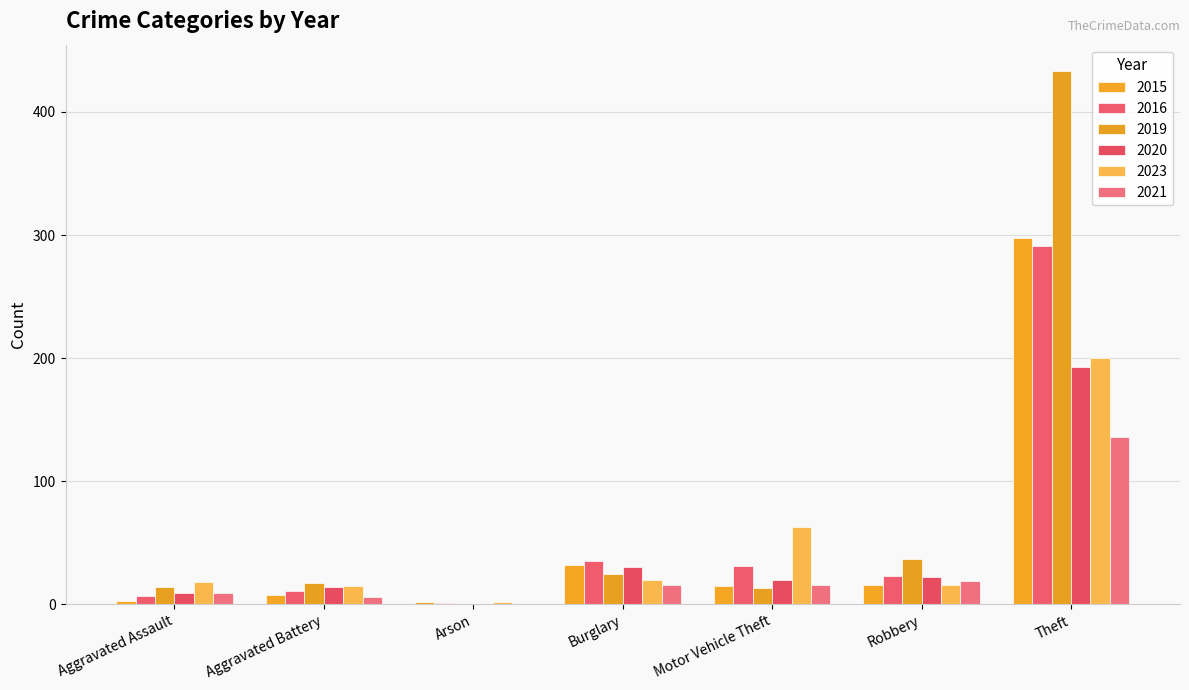

At how many categories does at least one series exceed 378?

1